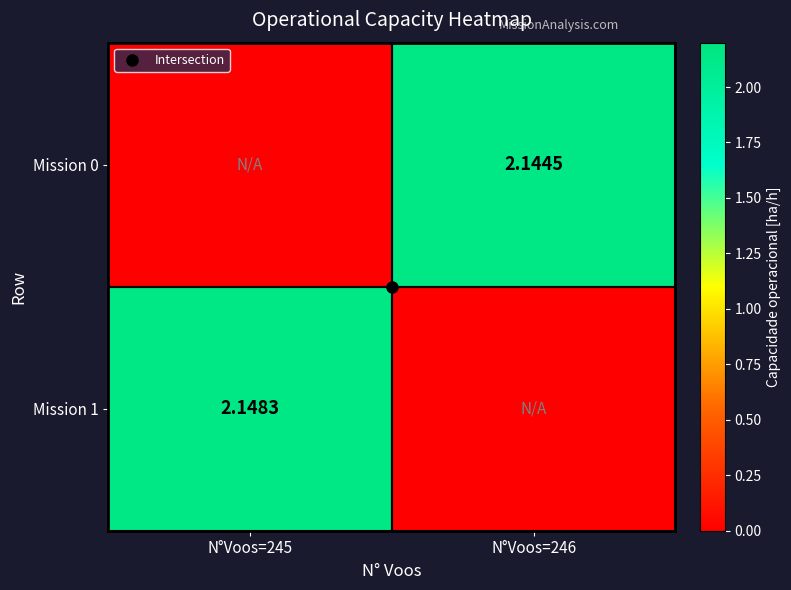

Between N°Voos=246 and N°Voos=245, which is larger?

N°Voos=246